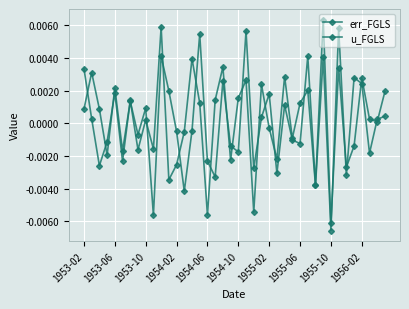

After their last crossing, which series has the higher values: err_FGLS or u_FGLS?

err_FGLS